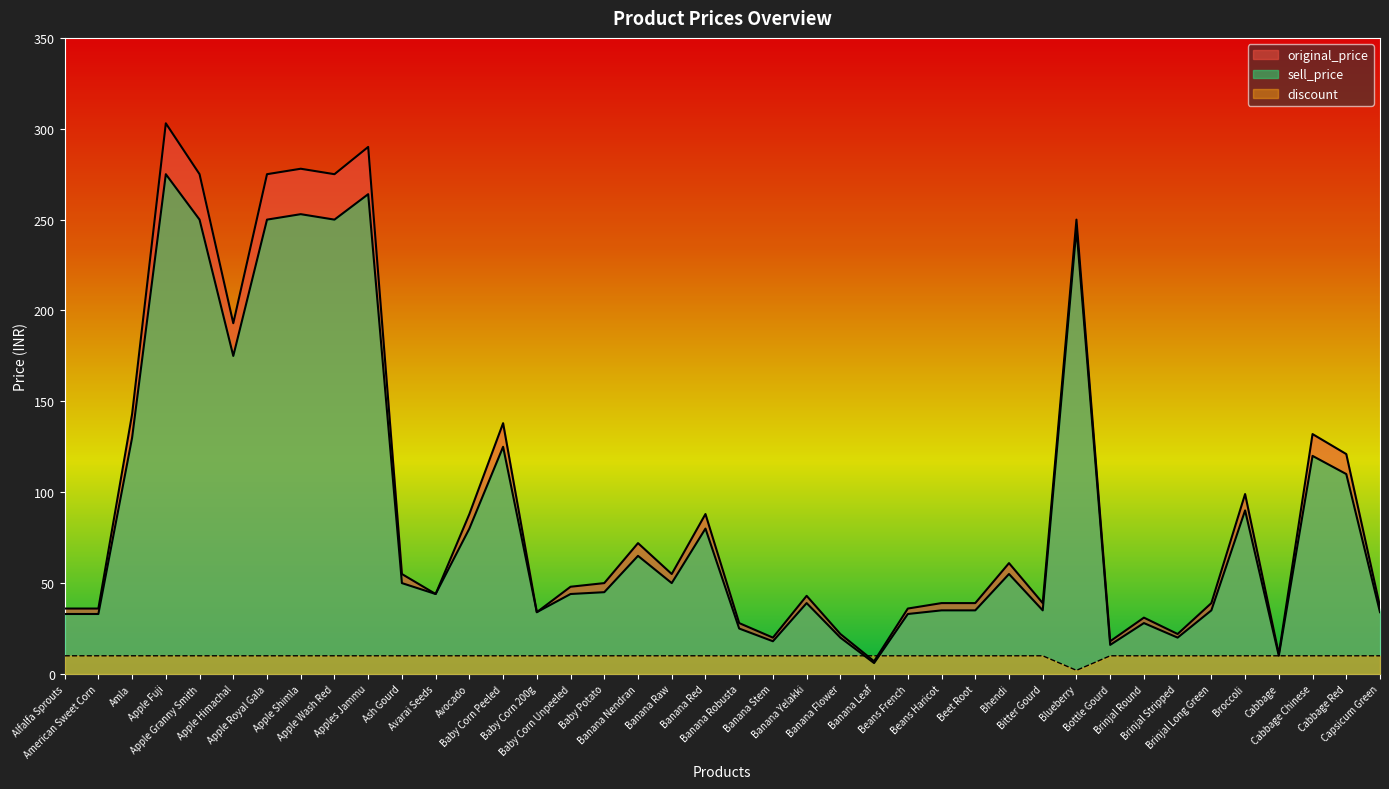

What is the greatest value displayed?

303